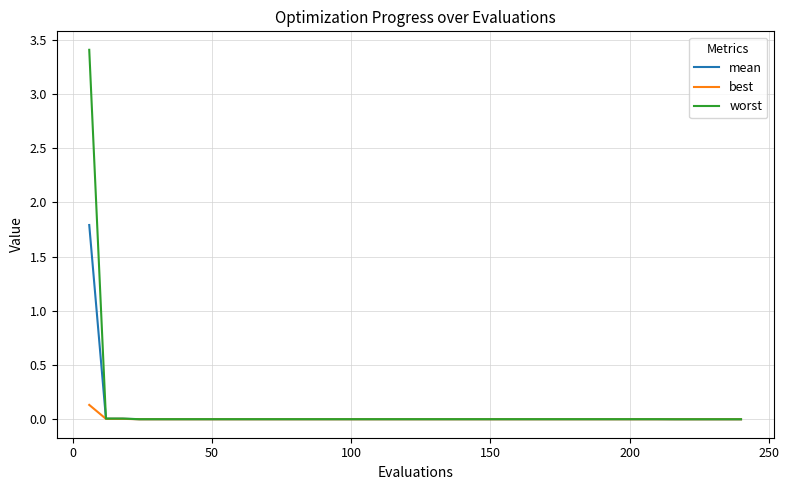

Rank the series by their maximum value, from lowest to highest.

best, mean, worst